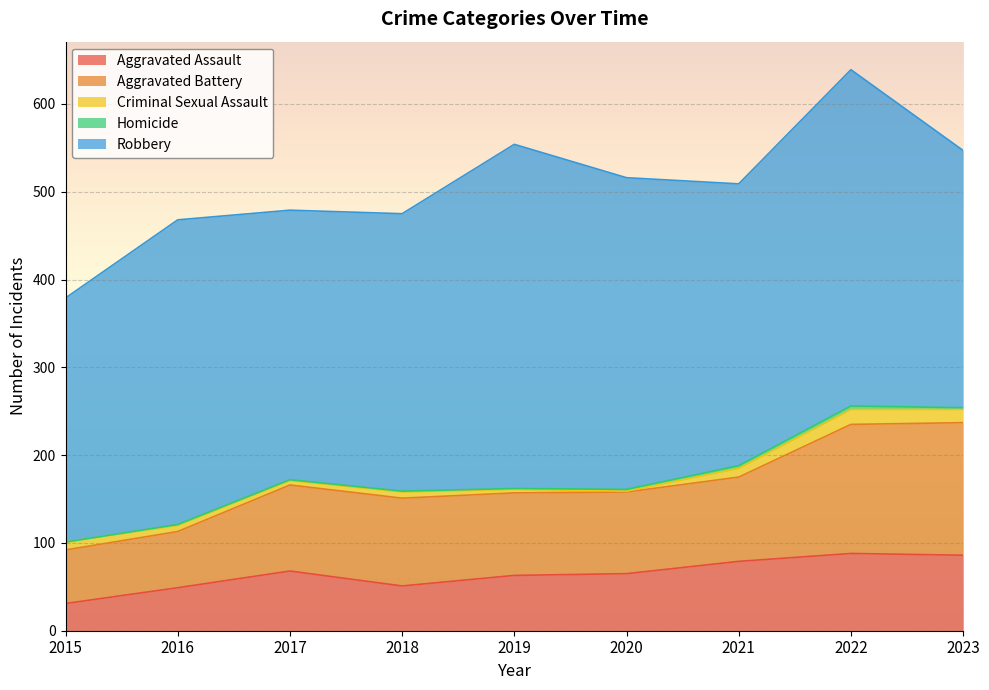

How many values in the Robbery series exceed 321?

4